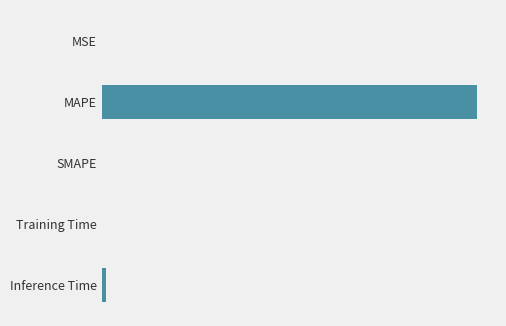

What is the average value?

20.2